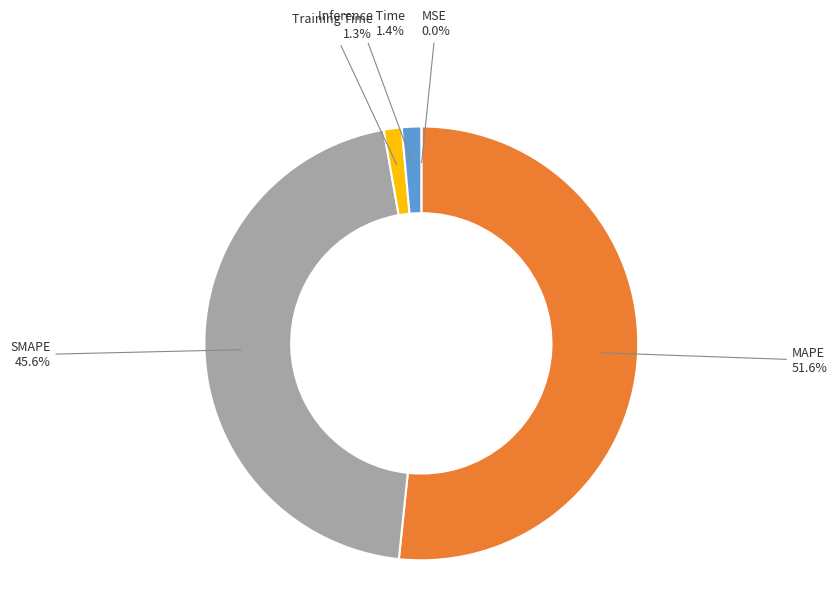

The MAPE slice represents 65% of the pie. True or false?

False